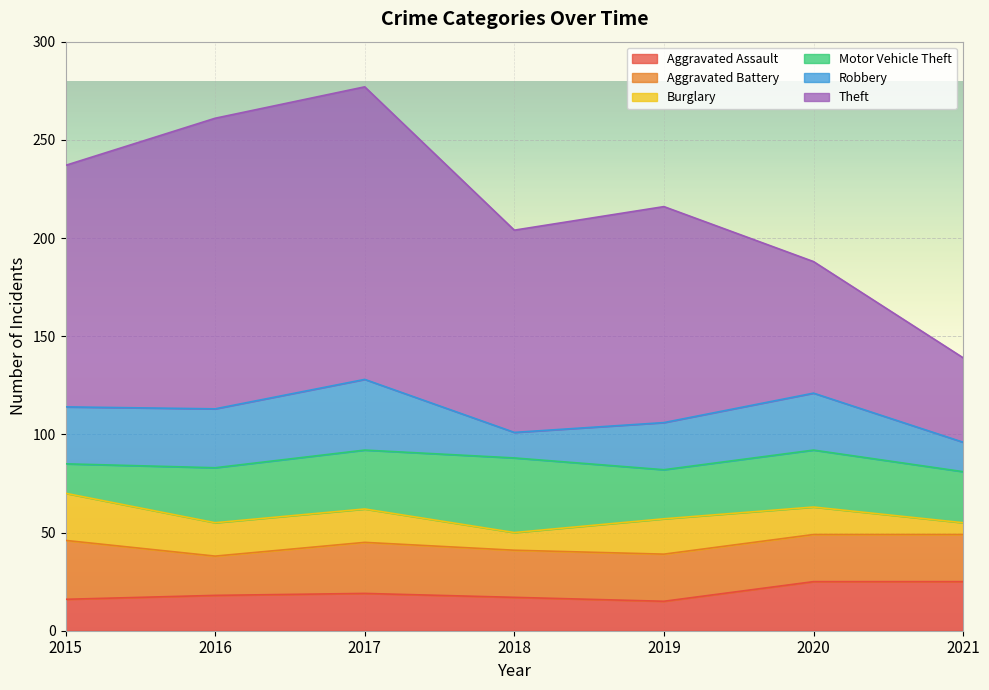

What is the sum of all Aggravated Assault values?

135